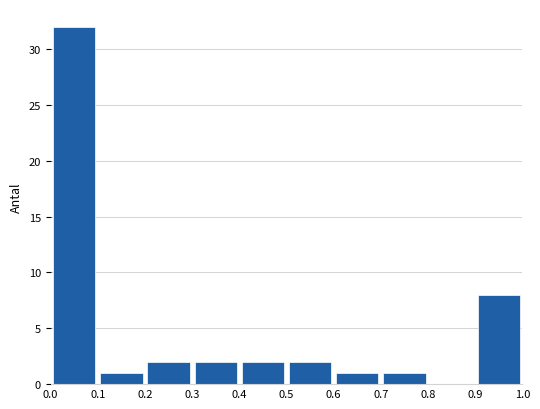

How tall is the bar that spans 0.2 to 0.3 on the x-axis? The values are not printed on the chart, so give them approximately, as read against the axis.

2